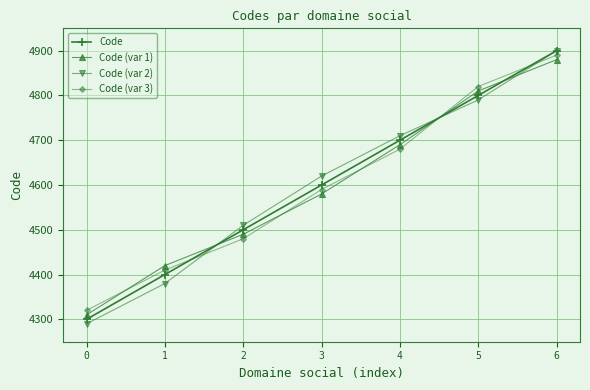

How many categories are shown in the chart?

7